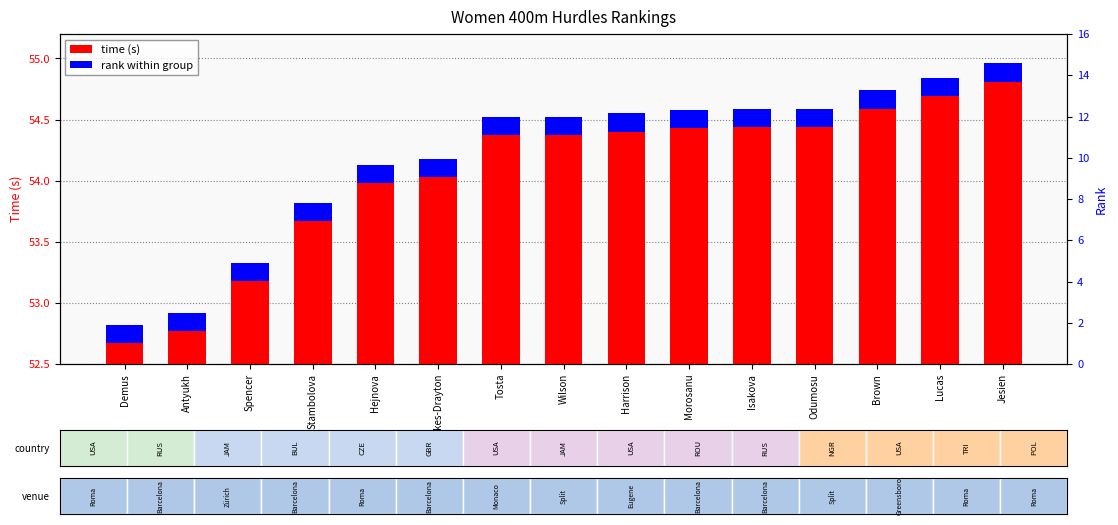

What is the label of the 7th bar from the left?

Tosta